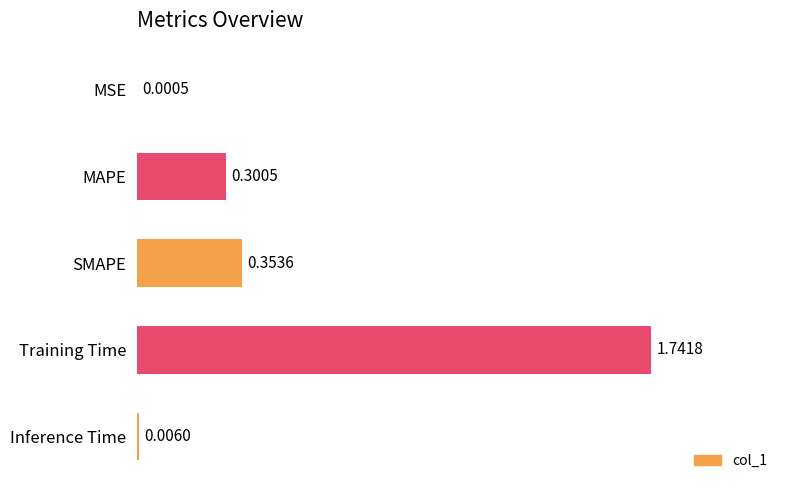

At which label is the value closest to 0?

MSE